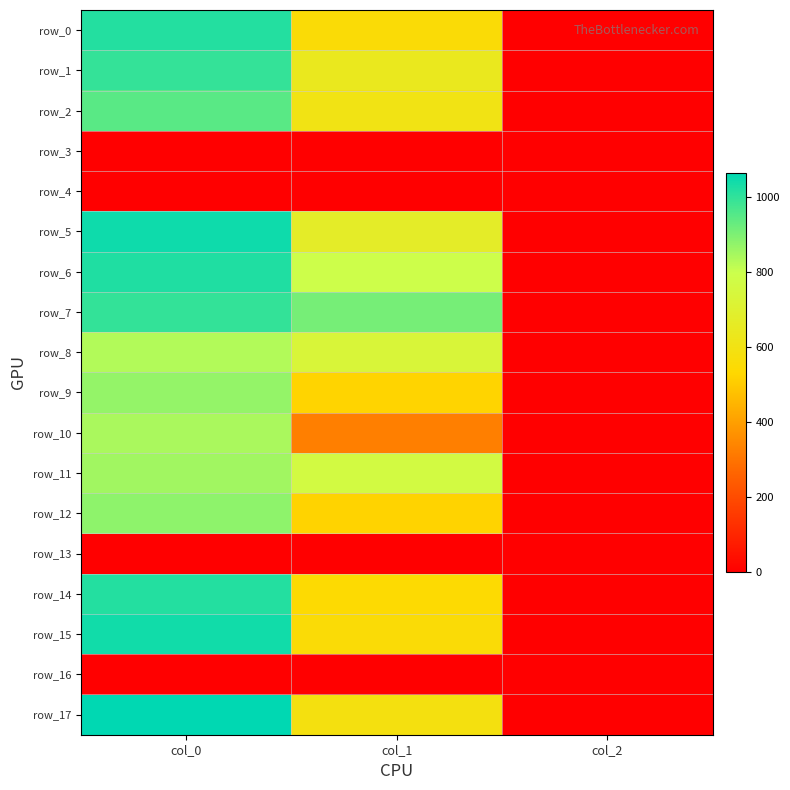

Count the number of categories in the chart.

3